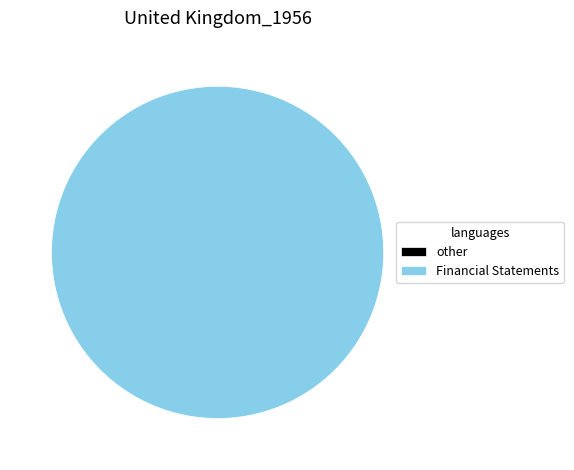

Is it true that Financial Statements is 91% of the pie?

False